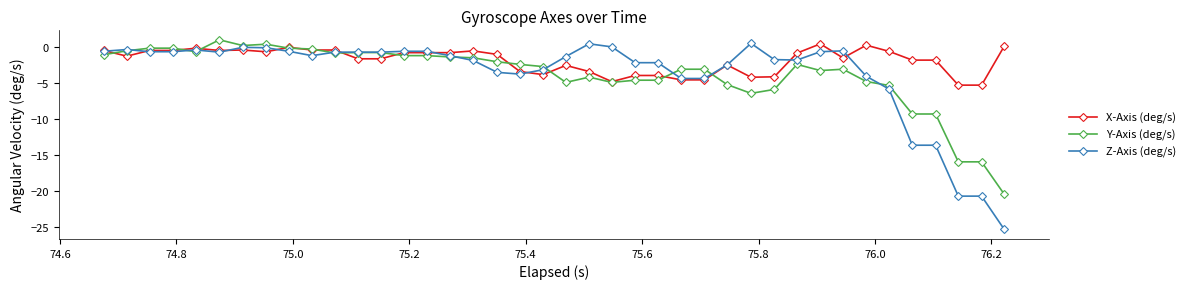

What is the maximum value shown in the chart?

1.0